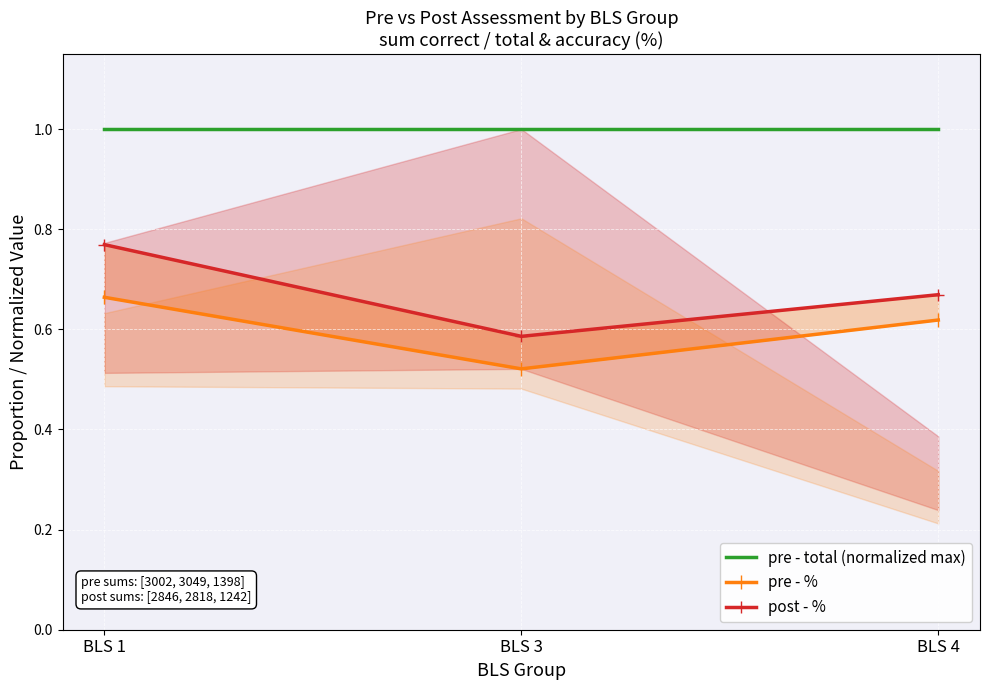

Between BLS 4 and BLS 1, which is larger?

BLS 4